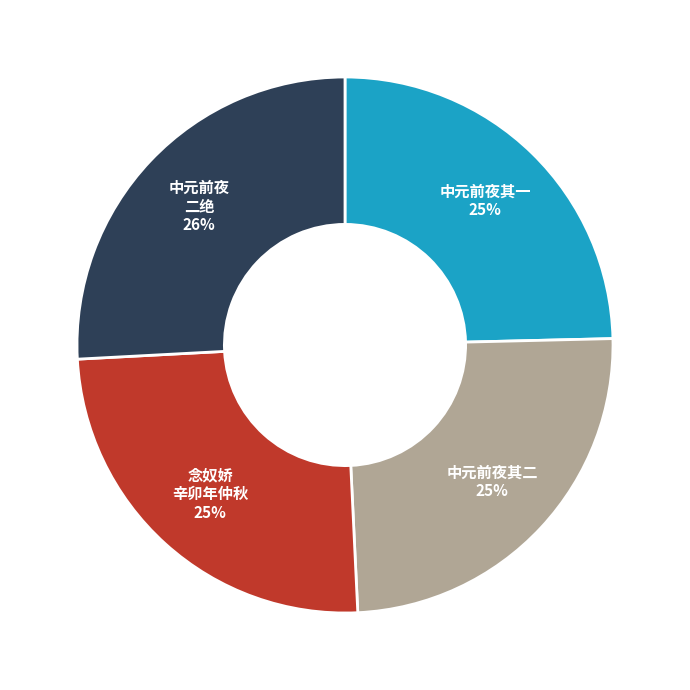

How many segments does this pie chart have?

4